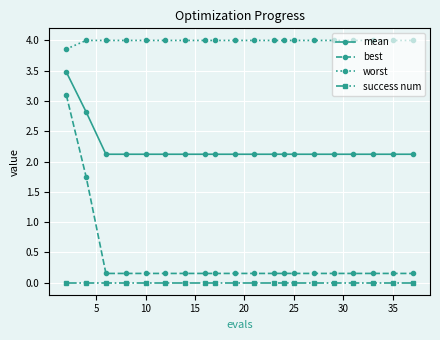

List the series in order of their peak value, lowest first.

success num, best, mean, worst